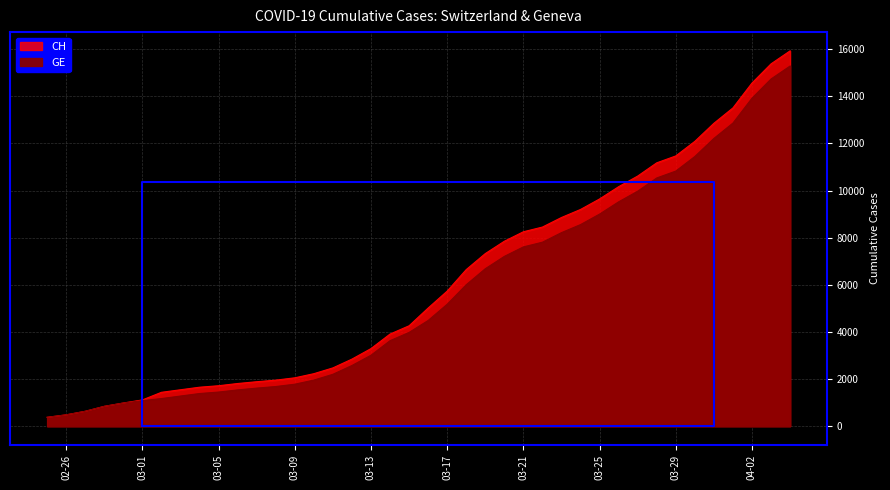

At which label is GE closest to 7829?

2020-03-22